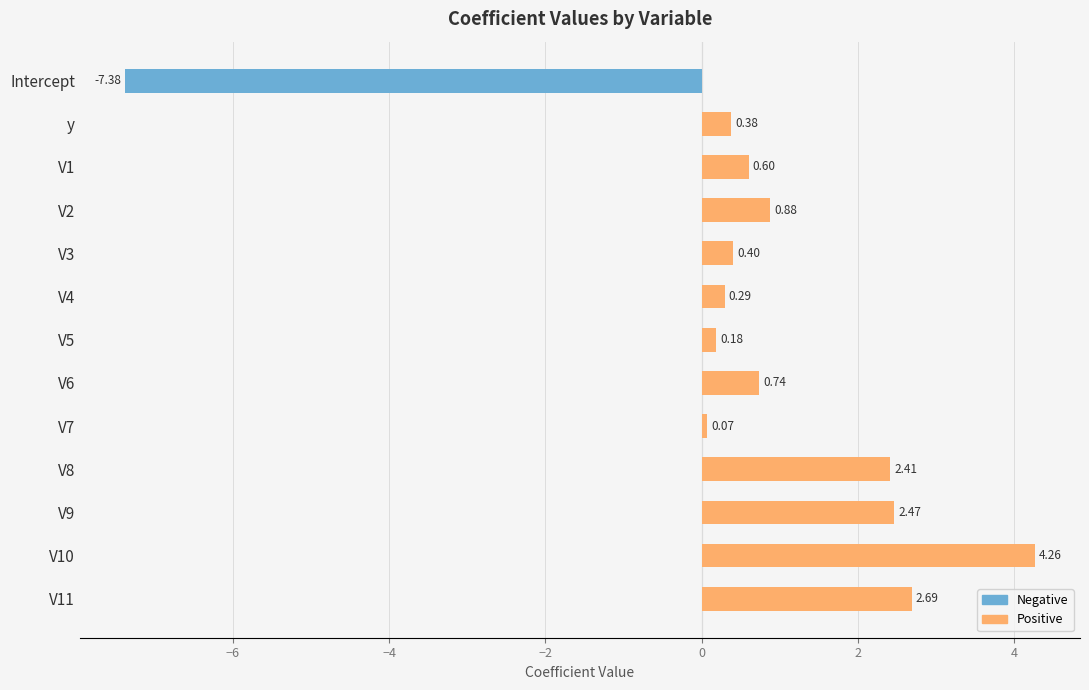

Count the number of categories in the chart.

13